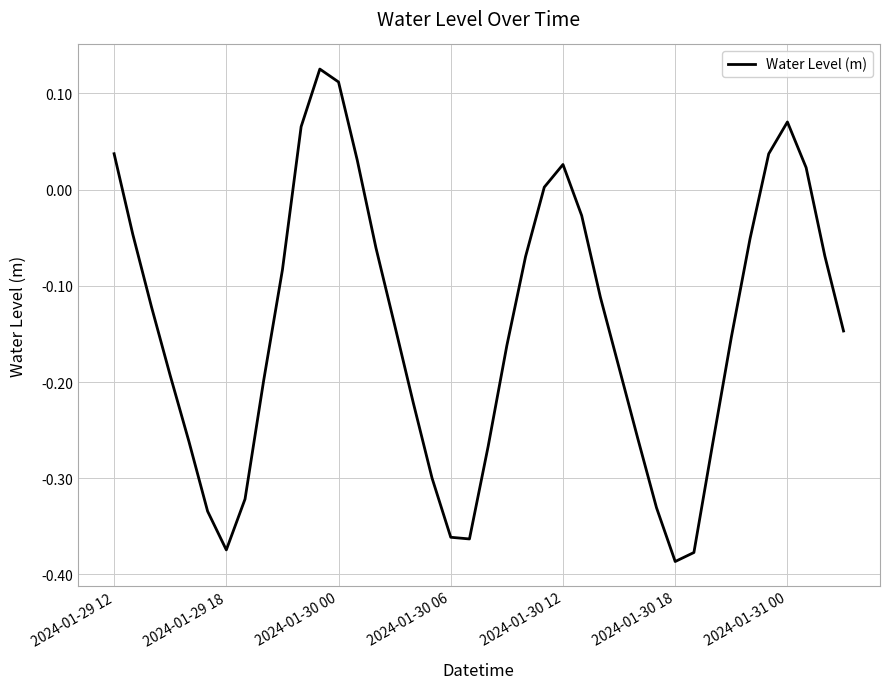

What is the difference between the maximum and minimum values?

0.5